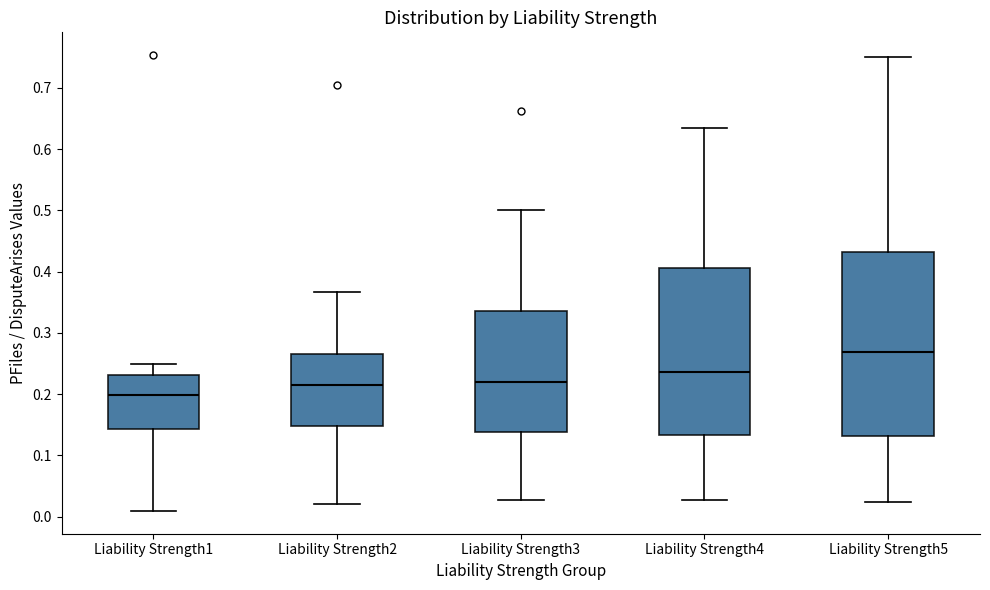

Reading left to right, transcribe this box plot: for each box, give where its median line is, the range the box spans, and where its two whiskers end, as read against the y-axis. The values are not printed on the chart, so give them approximately, as read against the axis.

Liability Strength1: median 0.20, box 0.14 to 0.23, whiskers 0.01 to 0.25
Liability Strength2: median 0.21, box 0.15 to 0.27, whiskers 0.02 to 0.37
Liability Strength3: median 0.22, box 0.14 to 0.34, whiskers 0.03 to 0.50
Liability Strength4: median 0.24, box 0.13 to 0.41, whiskers 0.03 to 0.63
Liability Strength5: median 0.27, box 0.13 to 0.43, whiskers 0.02 to 0.75